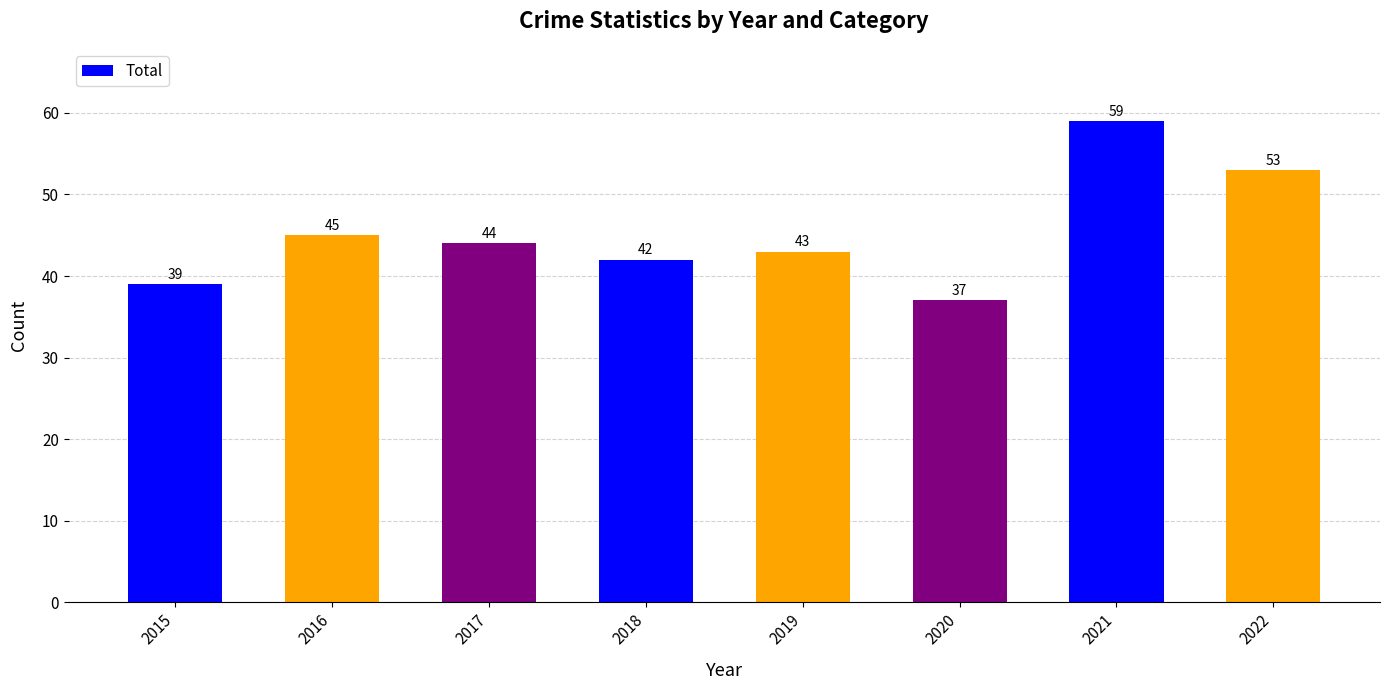

Reading left to right, what are all the values shown in this chart?

2015=39	2016=45	2017=44	2018=42	2019=43	2020=37	2021=59	2022=53